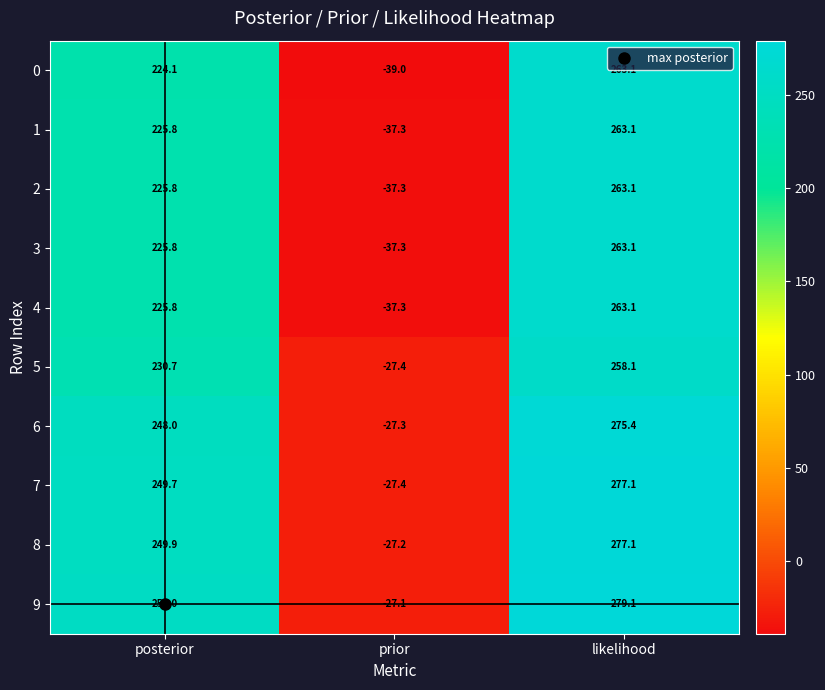

What is the difference between the second highest and minimum values in the 6 series?

275.3